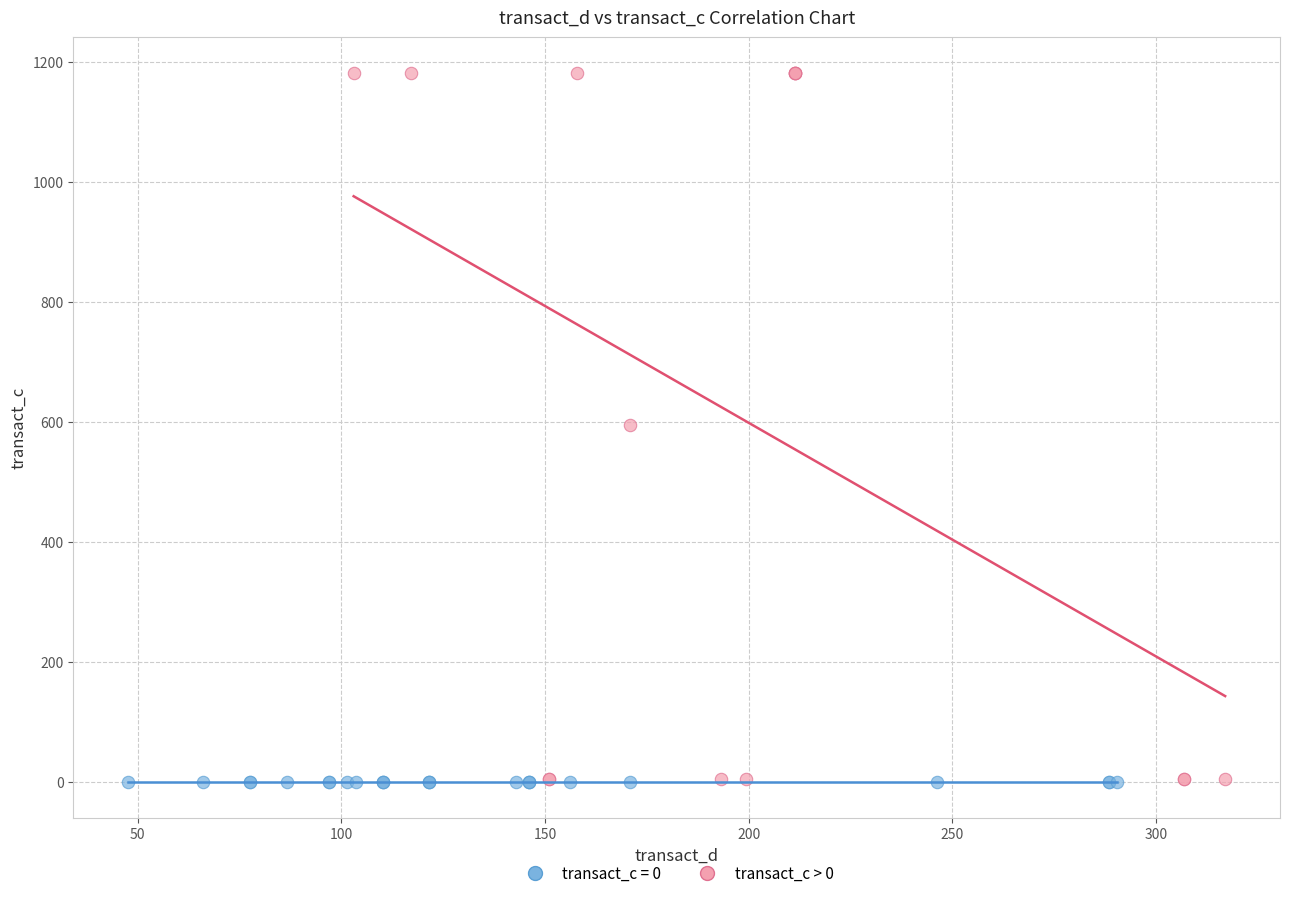

Which series contains the highest Y value?

transact_c > 0